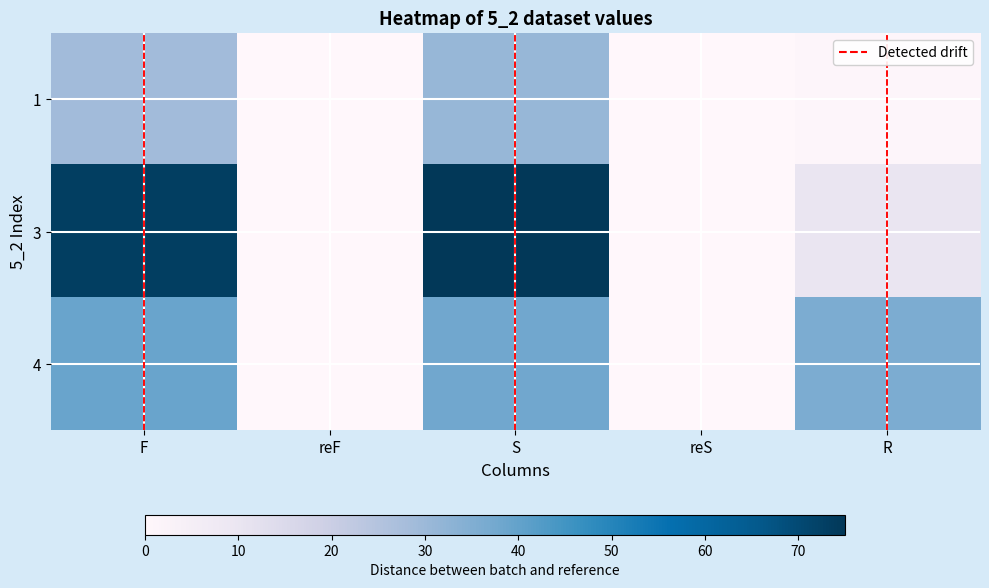

How many positive values does the 4 series have?

3